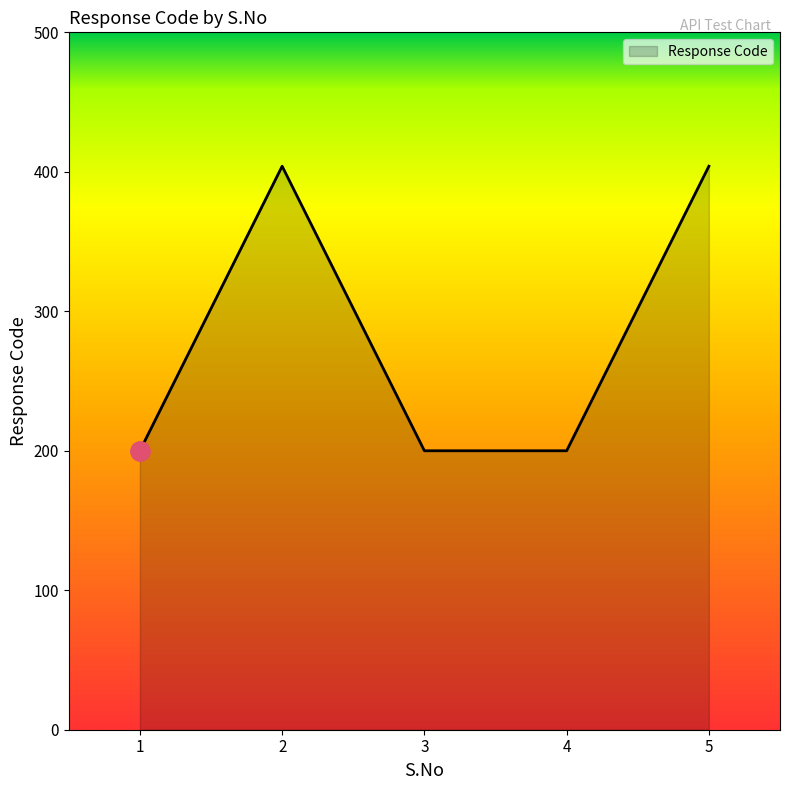

What is the difference between the maximum and minimum values?

204